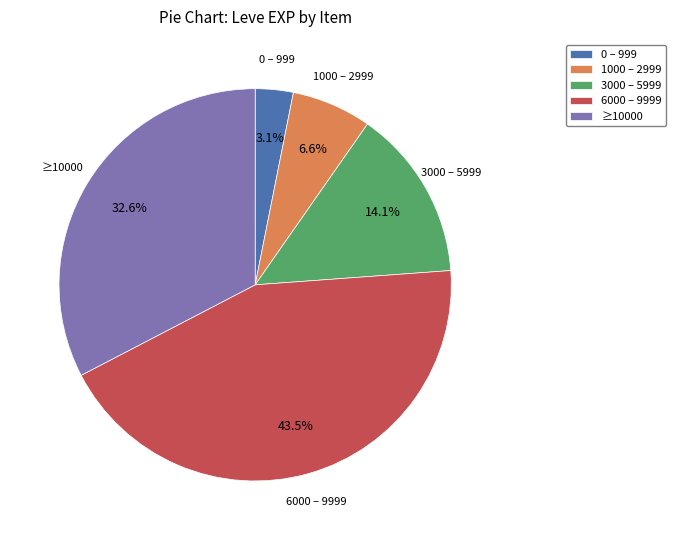

Does 6000 – 9999 represent more than half of the total?

No